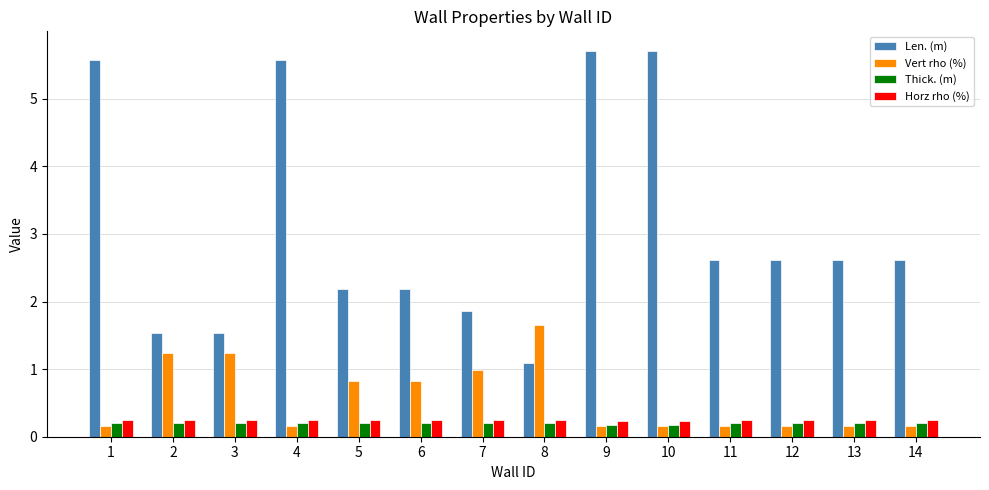

What is the difference between the highest and lowest values at 6?

2.0